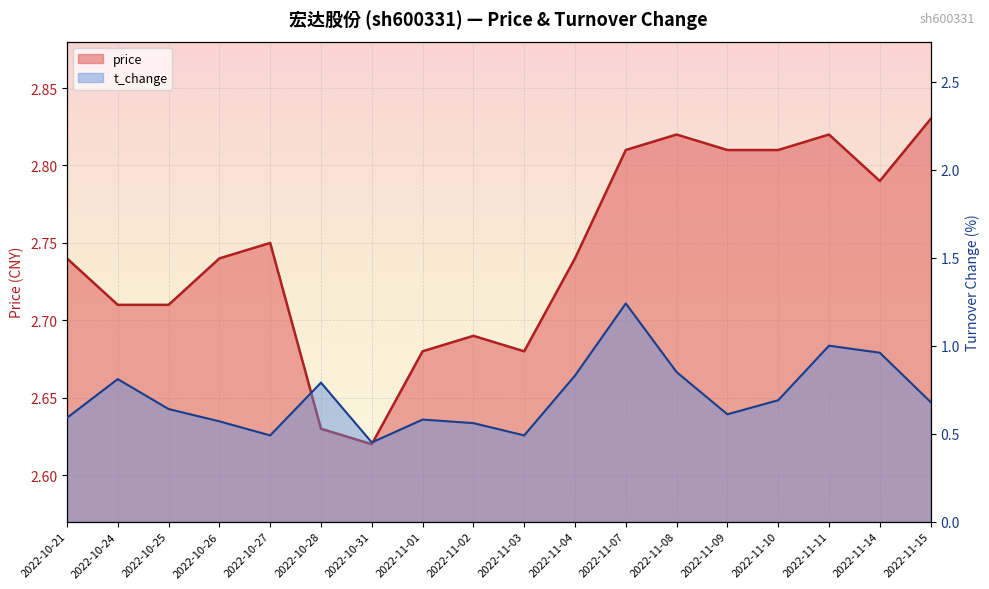

Which has a higher value, 2022-11-01 or 2022-11-02?

2022-11-02